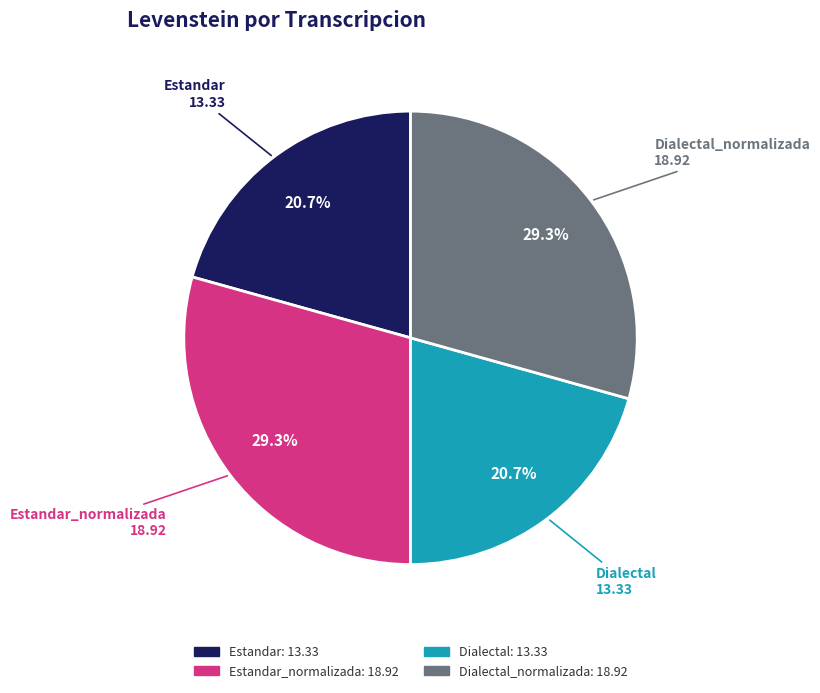

To the nearest percent, what is the average slice percentage?

25%